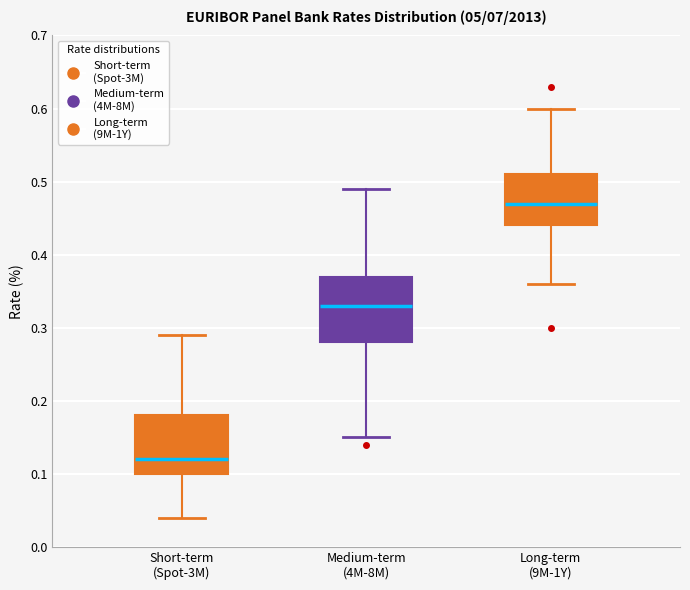

Reading left to right, transcribe this box plot: for each box, give where its median line is, the range the box spans, and where its two whiskers end, as read against the y-axis. The values are not printed on the chart, so give them approximately, as read against the axis.

Short-term (Spot-3M): median 0.12, box 0.10 to 0.18, whiskers 0.04 to 0.29
Medium-term (4M-8M): median 0.33, box 0.28 to 0.37, whiskers 0.15 to 0.49
Long-term (9M-1Y): median 0.47, box 0.44 to 0.51, whiskers 0.36 to 0.60